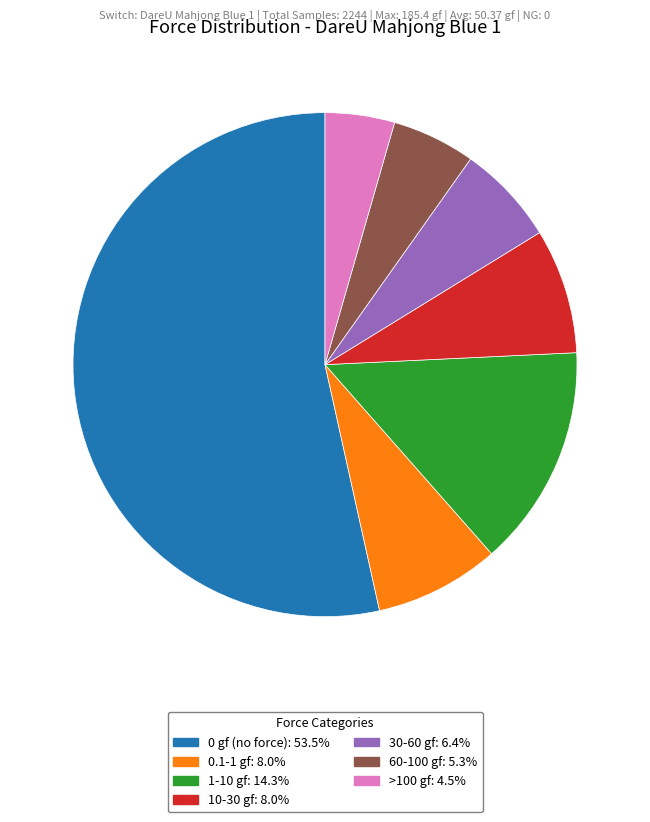

Is there any slice that represents more than half of the pie?

Yes